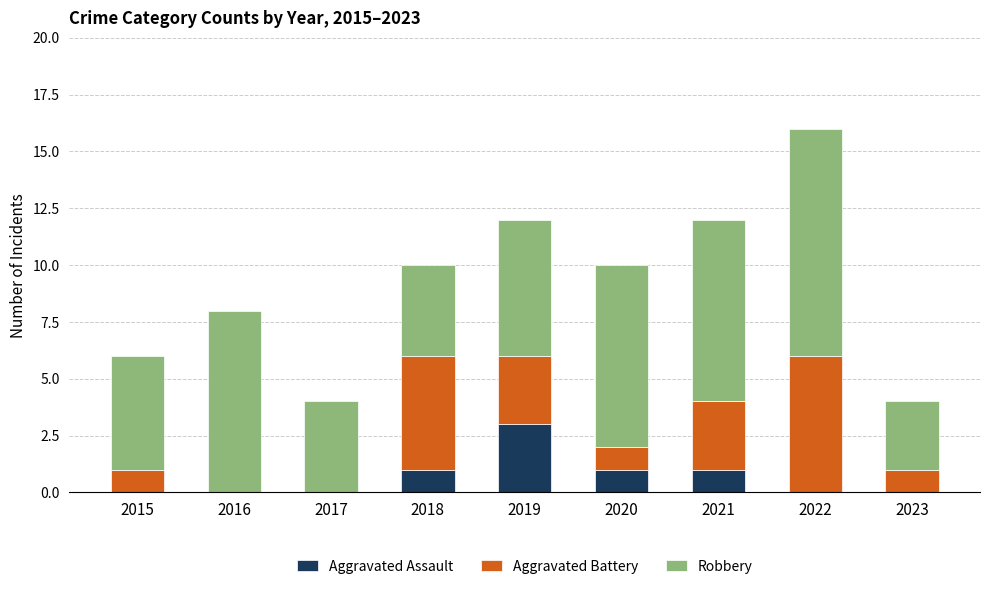

What is the total value across all series at 2016?

8